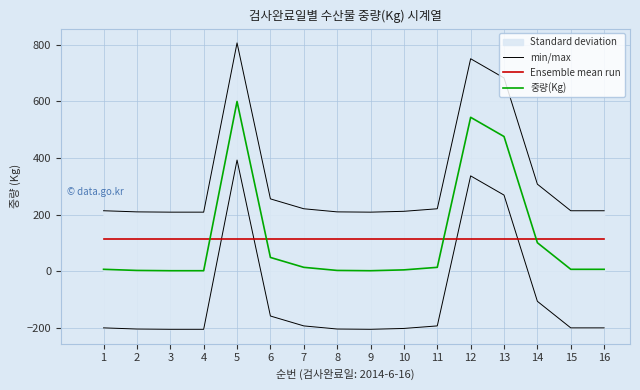

True or false: Ensemble mean run has a value of 150.2 at 3.

False